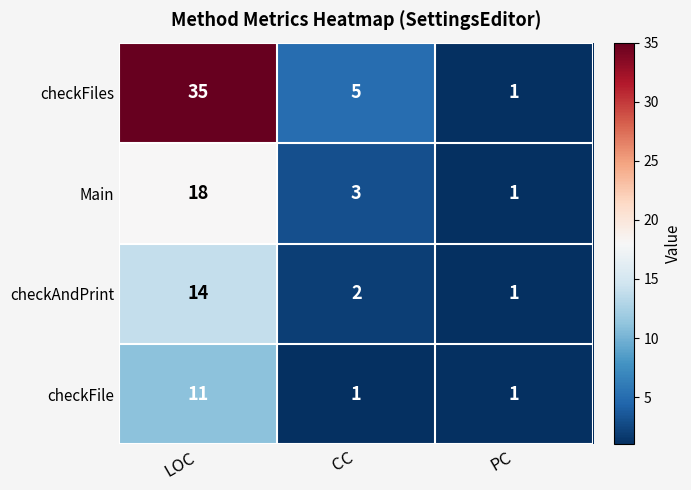

List the series in order of their peak value, highest first.

checkFiles, Main, checkAndPrint, checkFile